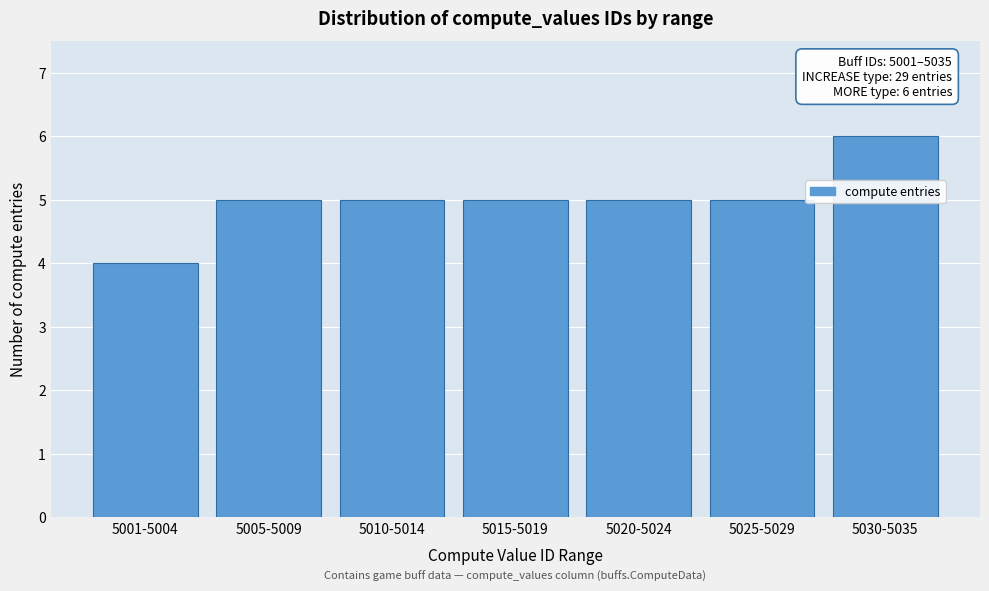

Reading right to left, list all the values displayed in this chart.

6	5	5	5	5	5	4